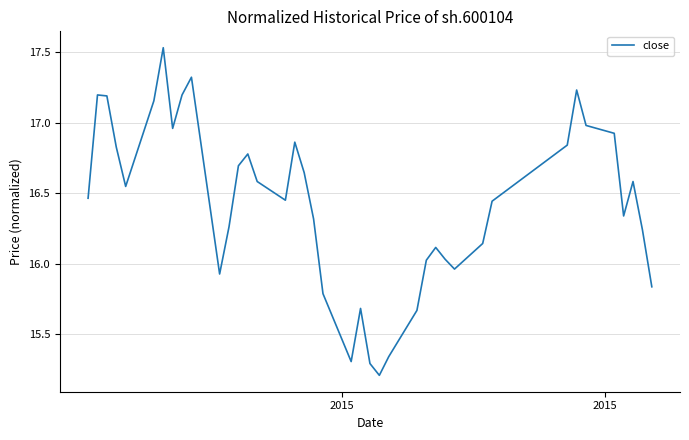

How many lines are shown in the chart?

1